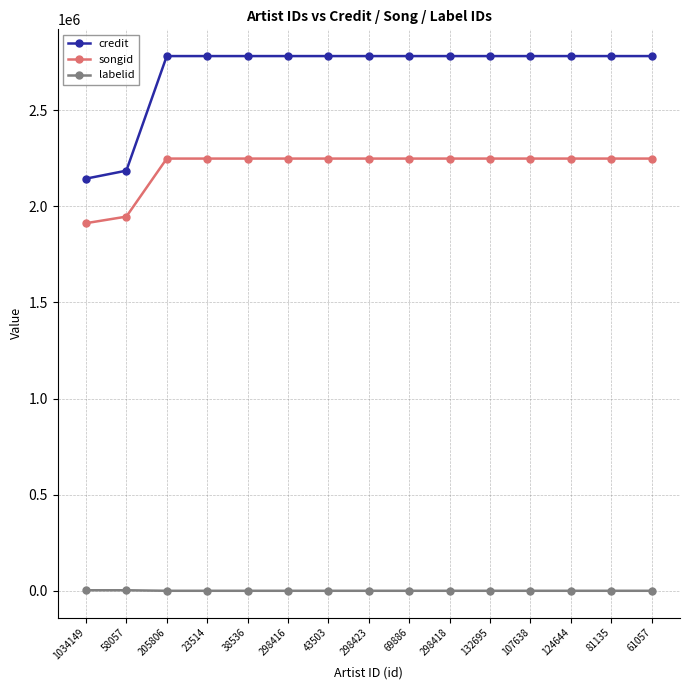

Is the value of credit at 69886 greater than the value of songid at 298416?

Yes